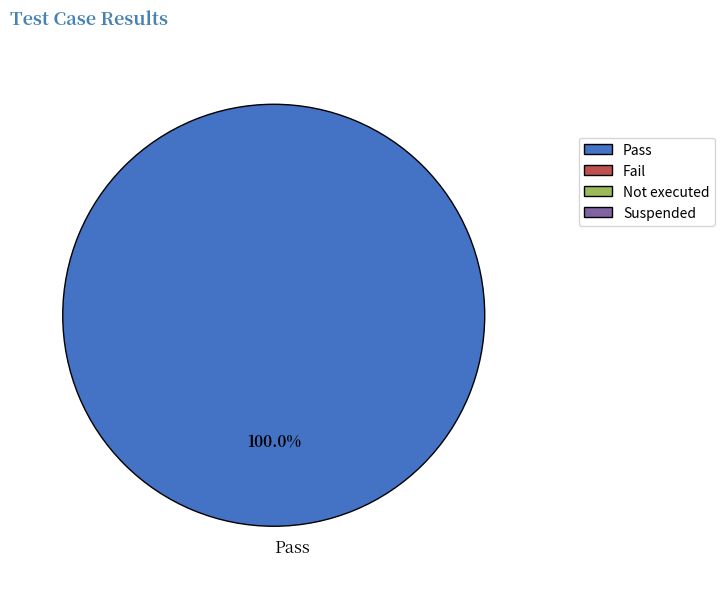

Rank the categories by value from lowest to highest.

Pass